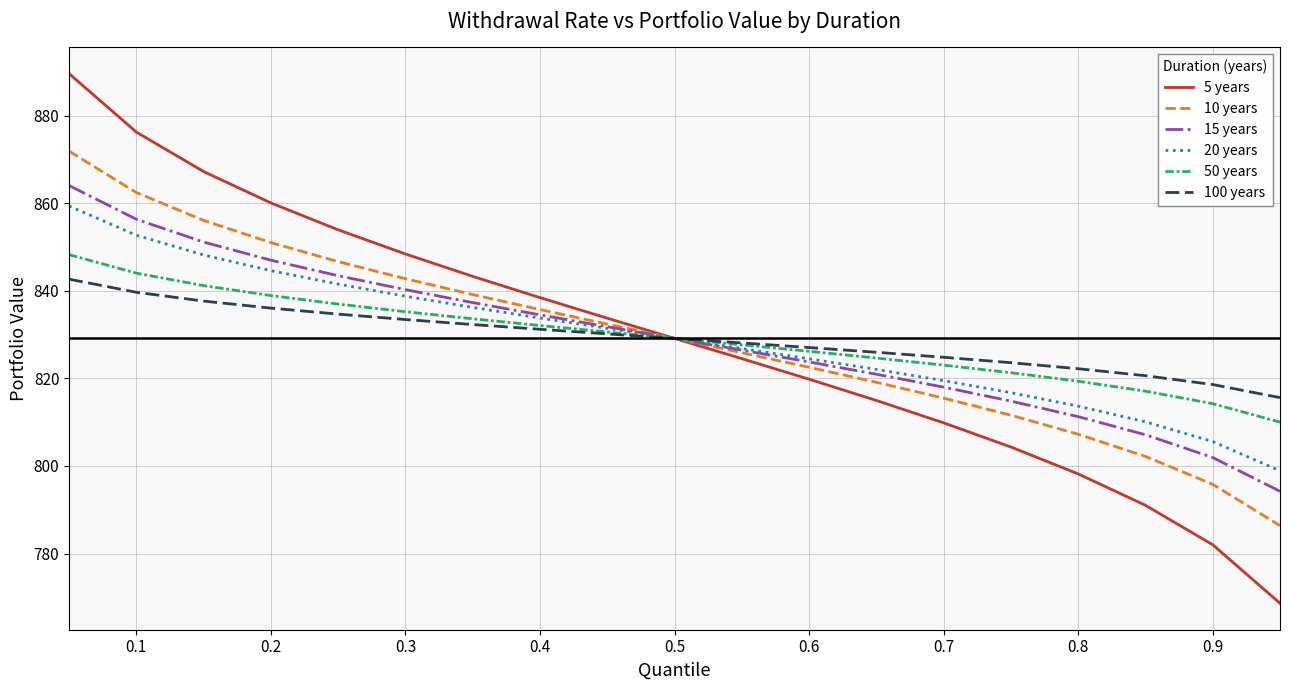

Which series has the largest range (max minus min)?

5 years